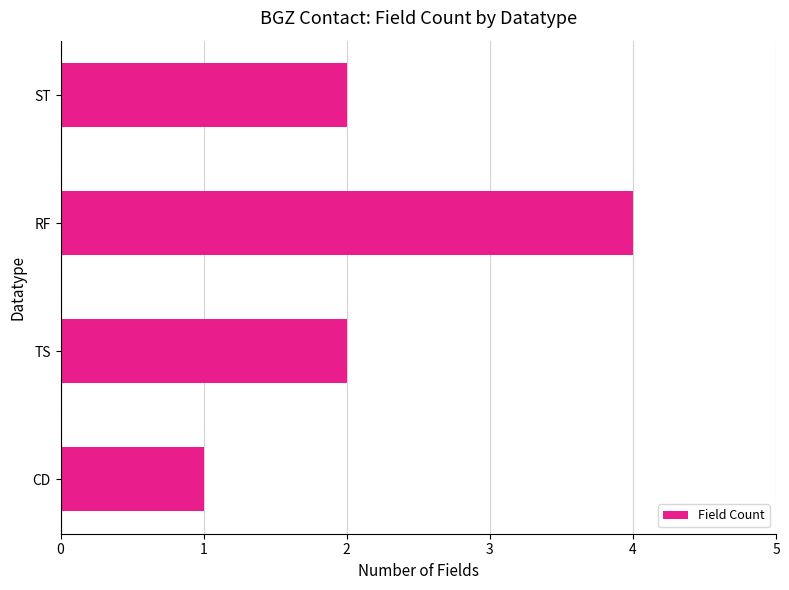

How many distinct data groups are displayed?

1